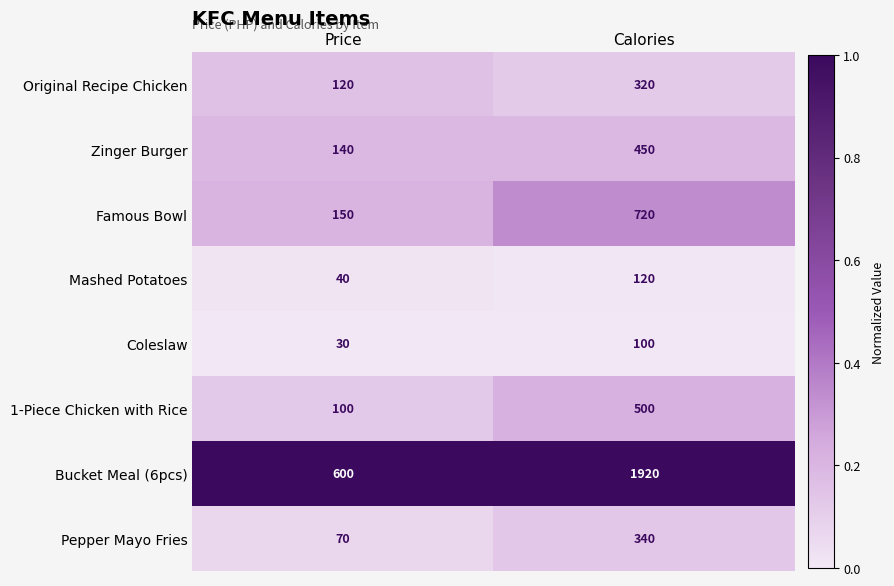

What is the sum of all Mashed Potatoes values?

160